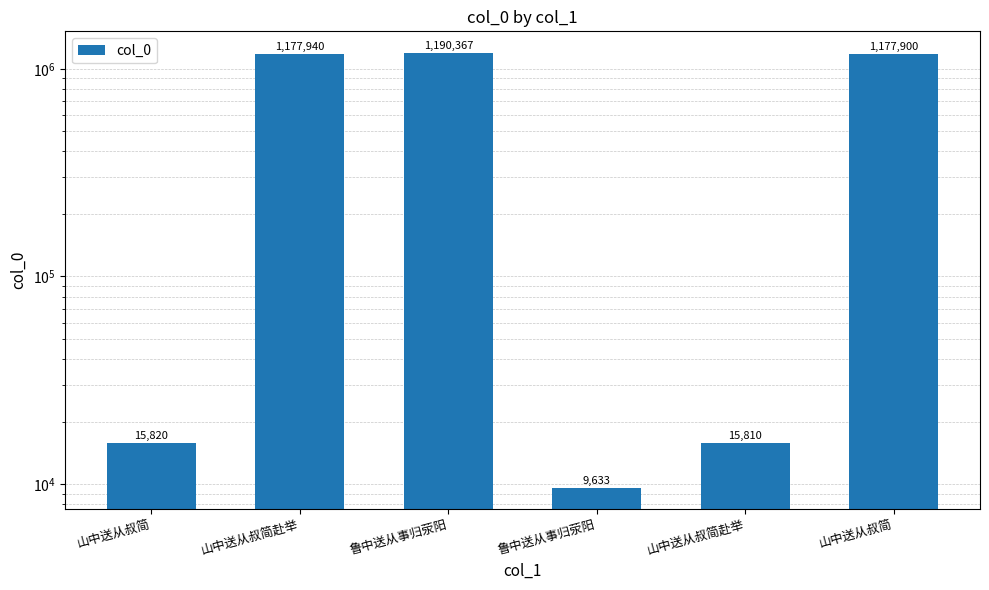

True or false: the data shows 1177940 at 山中送从叔简赴举.

True